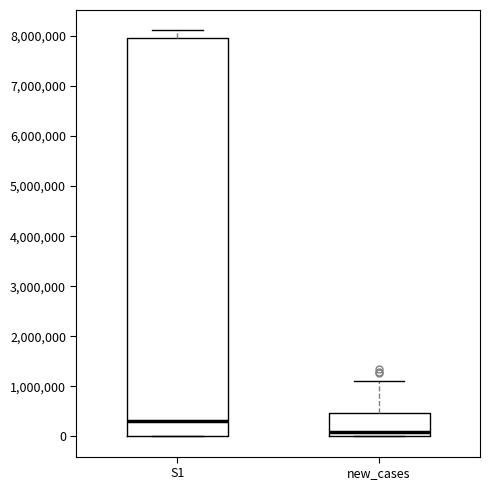

Reading left to right, read every box against the y-axis: the position of its median line, the range the box covers, and the ends of its whiskers. The values are not printed on the chart, so give them approximately, as read against the axis.

S1: median 300000, box 0 to 8000000, whiskers 0 to 8100000
new_cases: median 100000, box 0 to 500000, whiskers 0 to 1100000